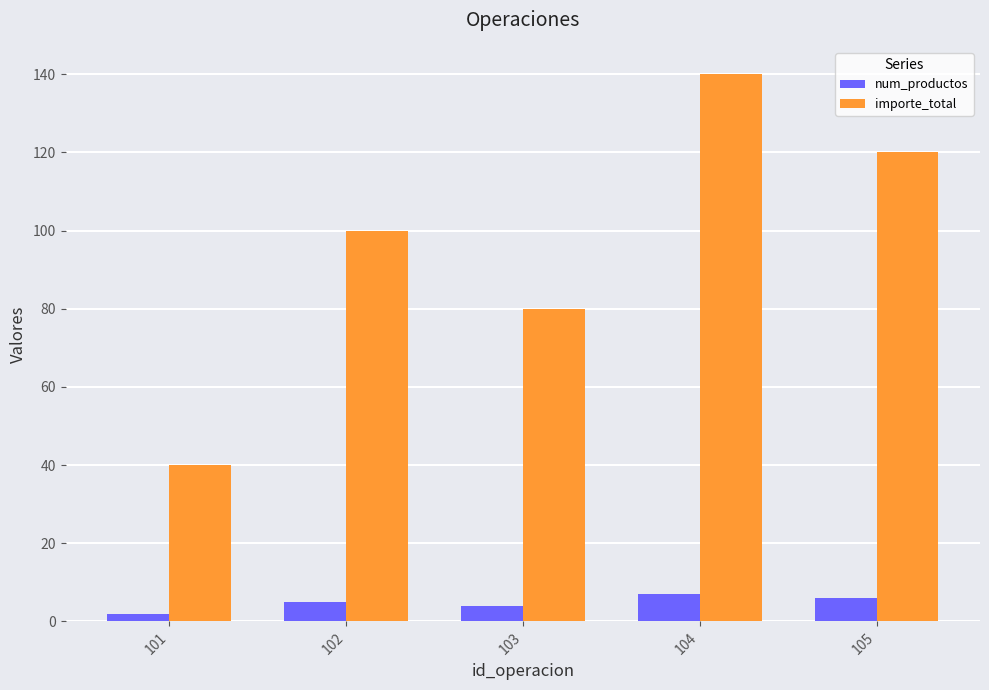

Rank the series at 102 from highest to lowest value.

importe_total, num_productos